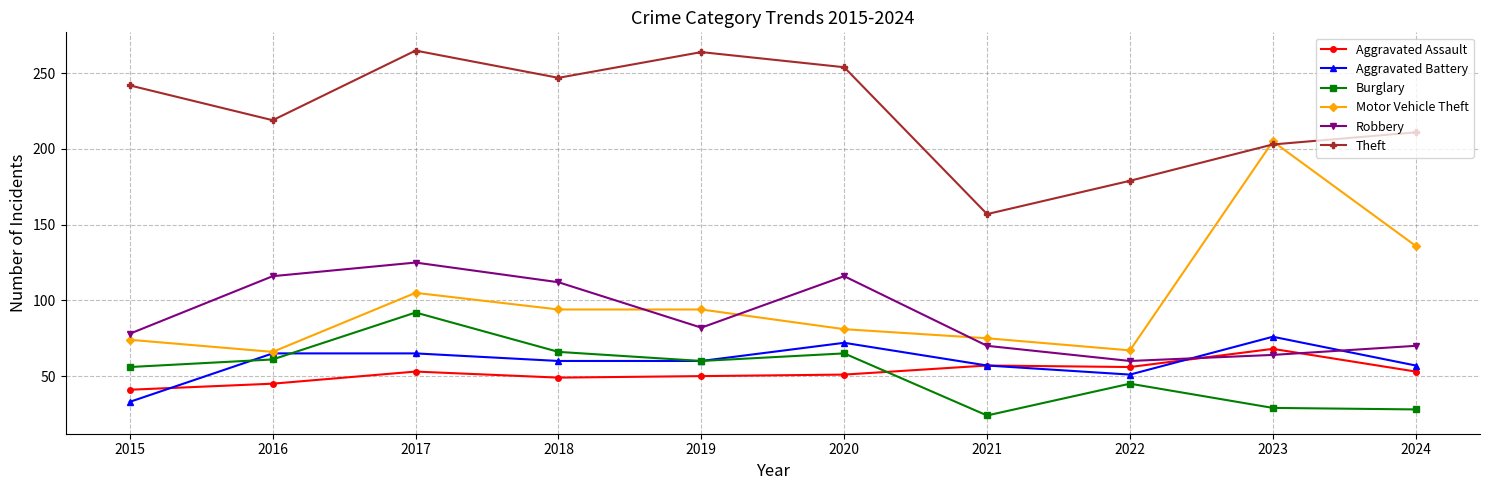

How many values in the Motor Vehicle Theft series are below 94?

5